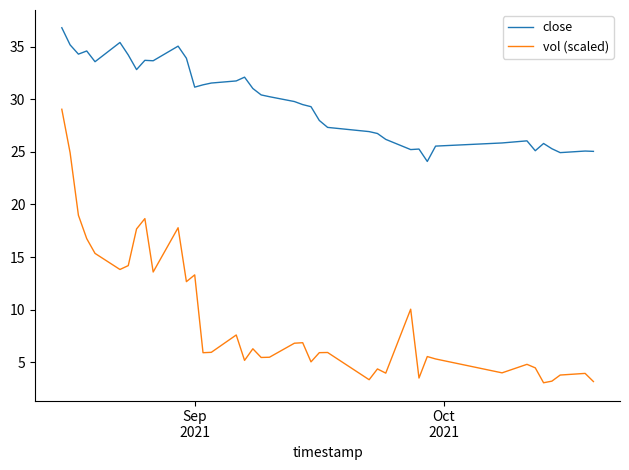

Which series has the largest range (max minus min)?

vol (scaled)